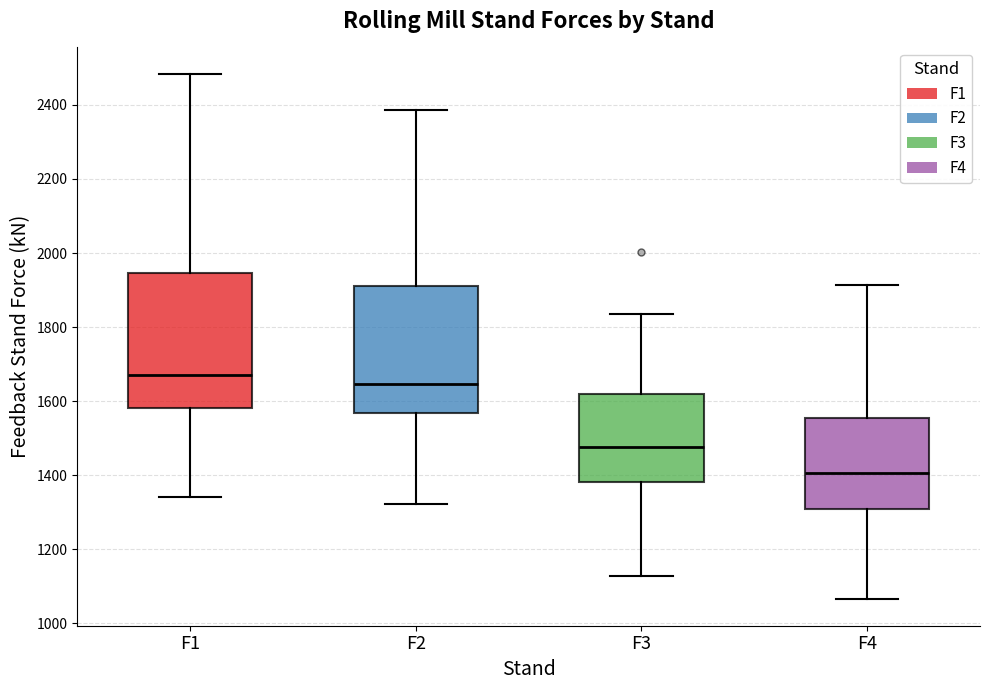

Reading left to right, read every box against the y-axis: the position of its median line, the range the box covers, and the ends of its whiskers. The values are not printed on the chart, so give them approximately, as read against the axis.

F1: median 1660, box 1580 to 1940, whiskers 1340 to 2480
F2: median 1640, box 1560 to 1900, whiskers 1320 to 2380
F3: median 1480, box 1380 to 1620, whiskers 1120 to 1840
F4: median 1400, box 1300 to 1560, whiskers 1060 to 1920